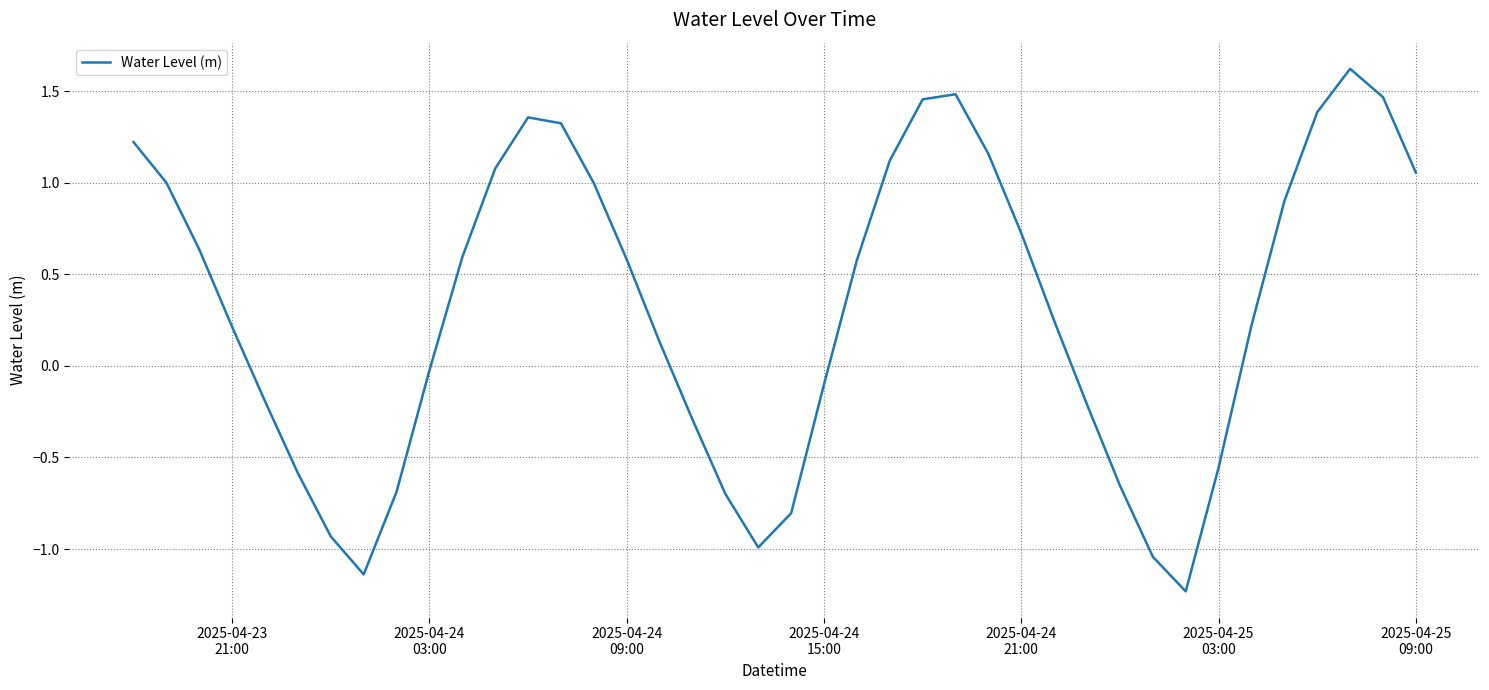

Does the chart have visible grid lines?

Yes